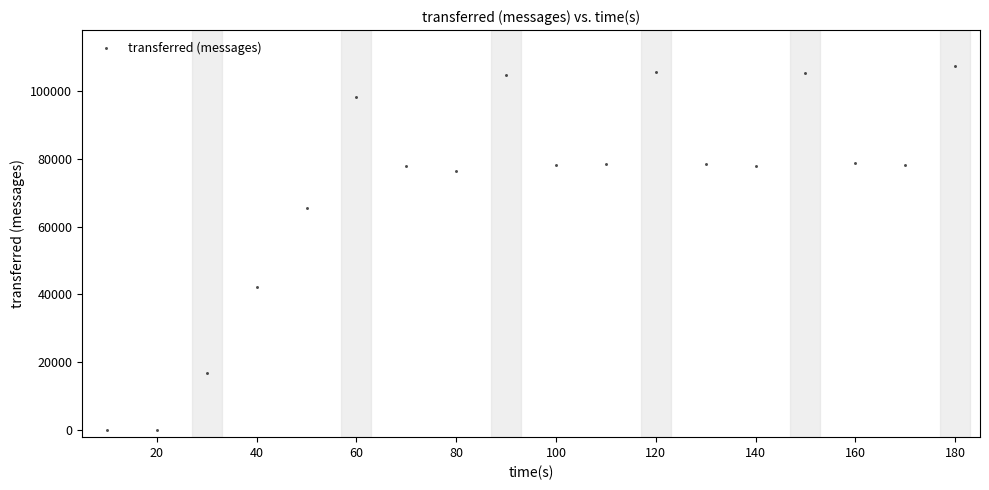

What is the range of Y values (max minus min)?

107100